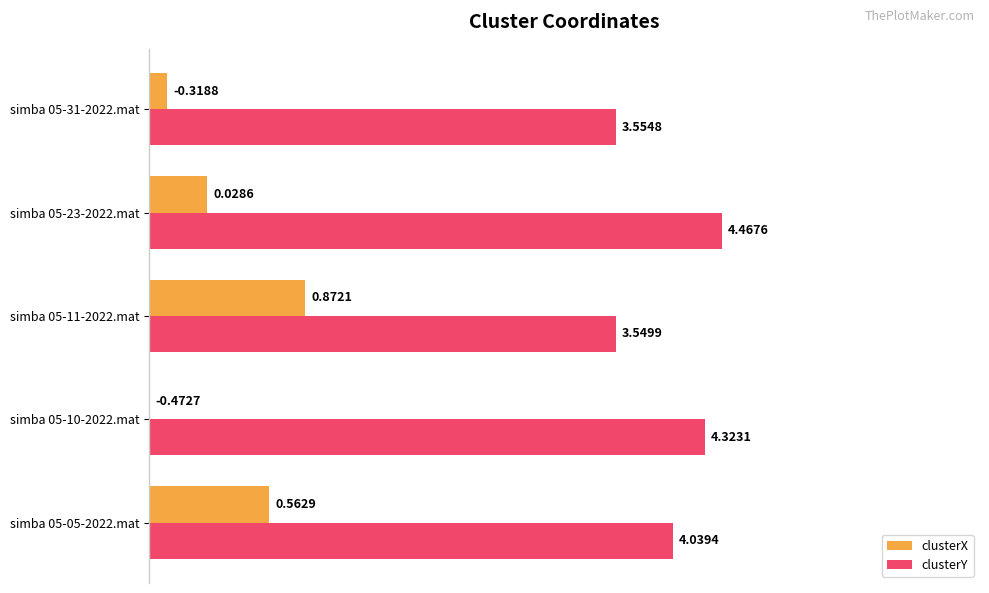

What are all the series names shown in the legend?

clusterX, clusterY